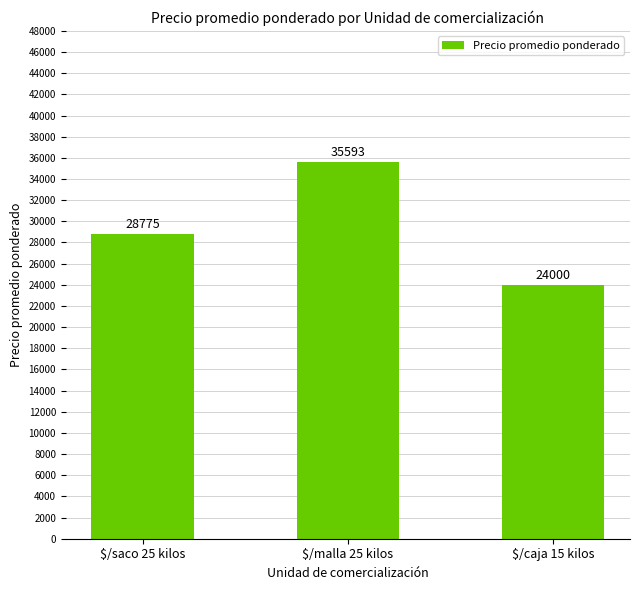

What is the label of the 2nd bar from the right?

$/malla 25 kilos